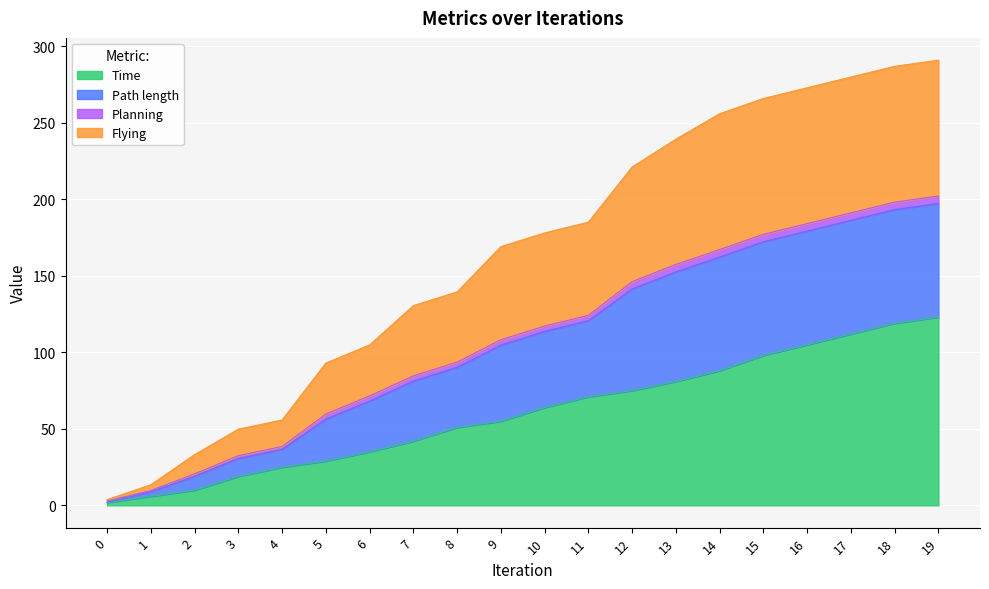

Does the chart display data point markers on the line(s)?

No